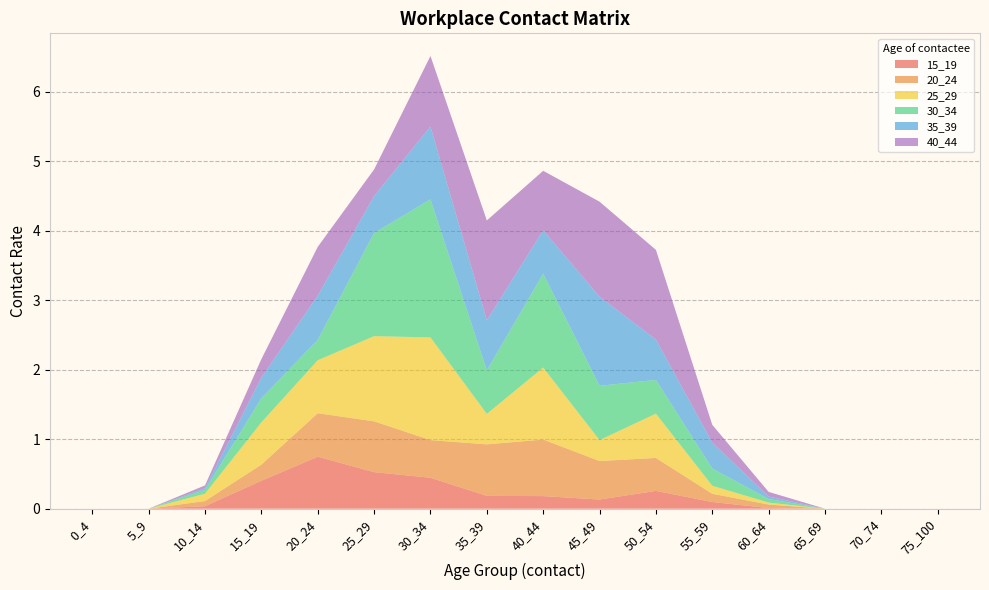

Reading left to right, list all the values displayed in this chart.

15_19: 0.0	0.0	0.0	0.4	0.7	0.5	0.4	0.2	0.2	0.1	0.3	0.1	0.0	0.0	0.0	0.0
20_24: 0.0	0.0	0.1	0.2	0.6	0.7	0.5	0.7	0.8	0.6	0.5	0.1	0.1	0.0	0.0	0.0
25_29: 0.0	0.0	0.1	0.6	0.8	1.2	1.5	0.4	1.0	0.3	0.6	0.1	0.0	0.0	0.0	0.0
30_34: 0.0	0.0	0.1	0.3	0.3	1.5	2.0	0.6	1.4	0.8	0.5	0.2	0.1	0.0	0.0	0.0
35_39: 0.0	0.0	0.0	0.3	0.6	0.5	1.0	0.7	0.6	1.3	0.6	0.4	0.0	0.0	0.0	0.0
40_44: 0.0	0.0	0.0	0.3	0.7	0.4	1.0	1.4	0.9	1.4	1.3	0.3	0.1	0.0	0.0	0.0